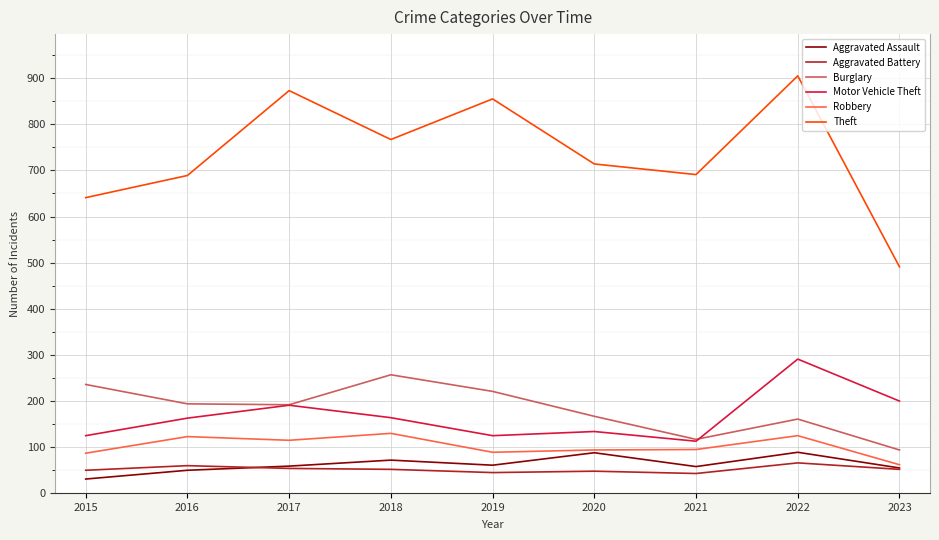

The Aggravated Assault series shows 31 at 2015. True or false?

True